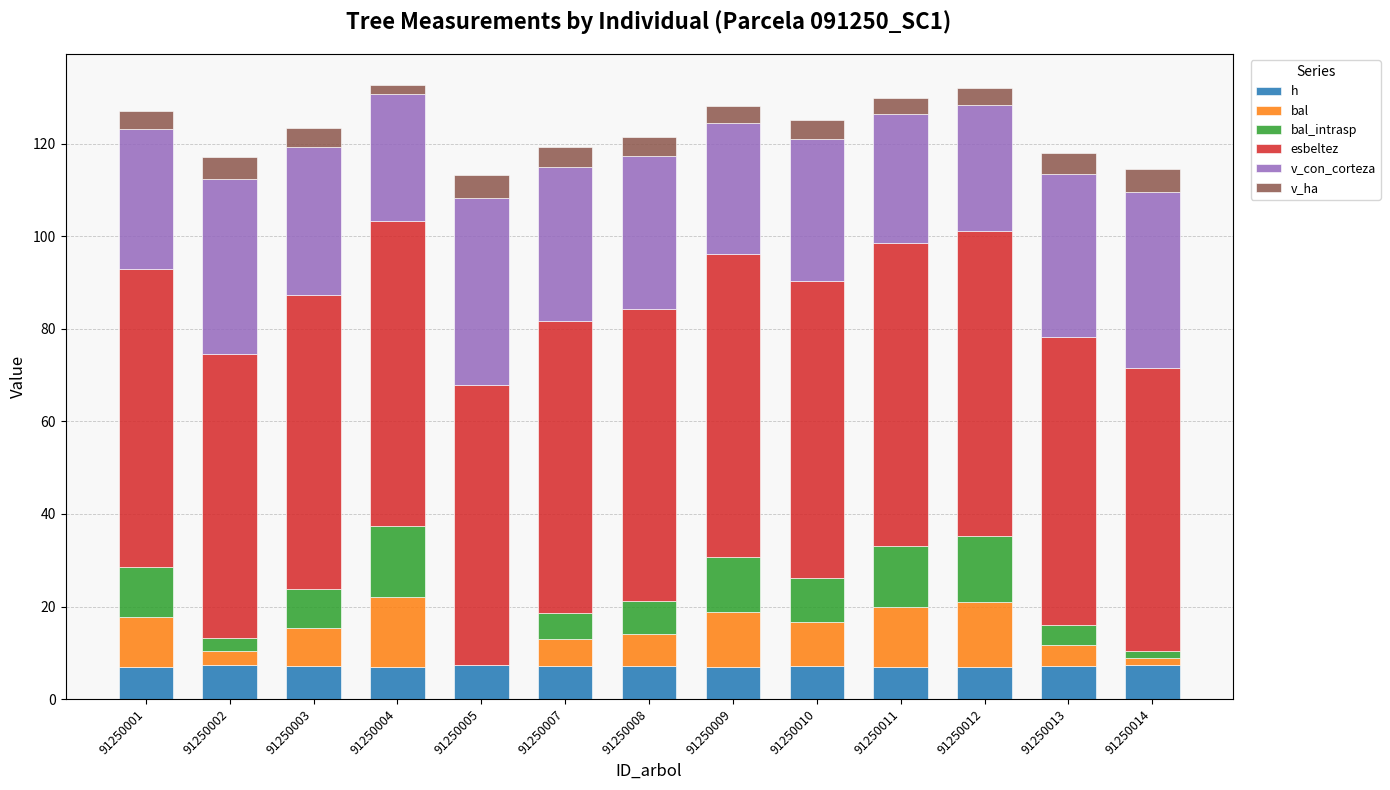

Which series has the largest total across all categories?

esbeltez